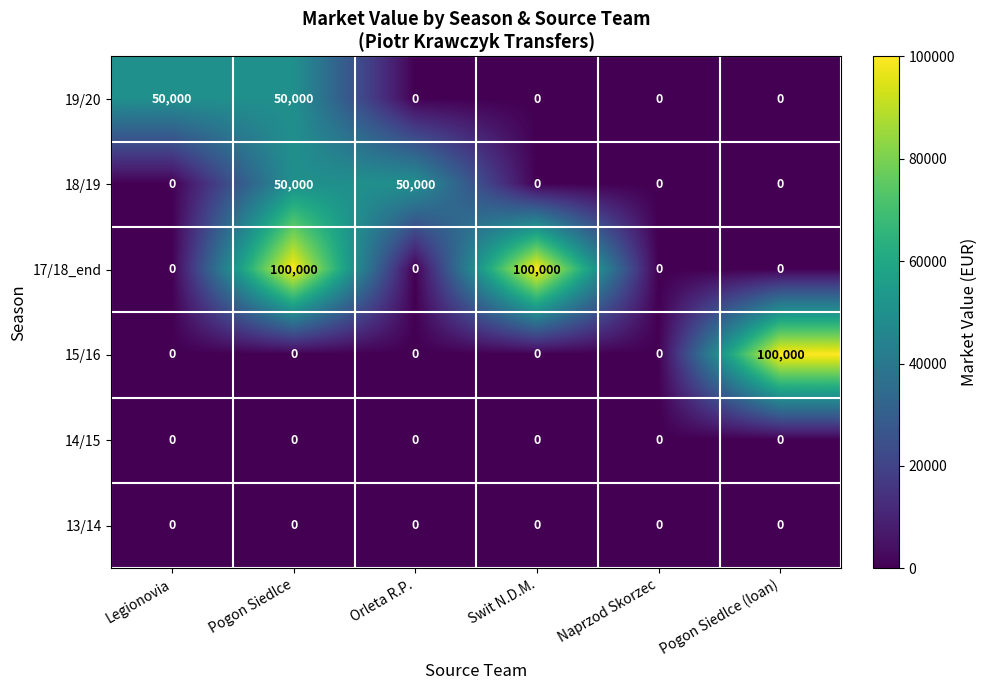

What is the sum of all 15/16 values?

100000